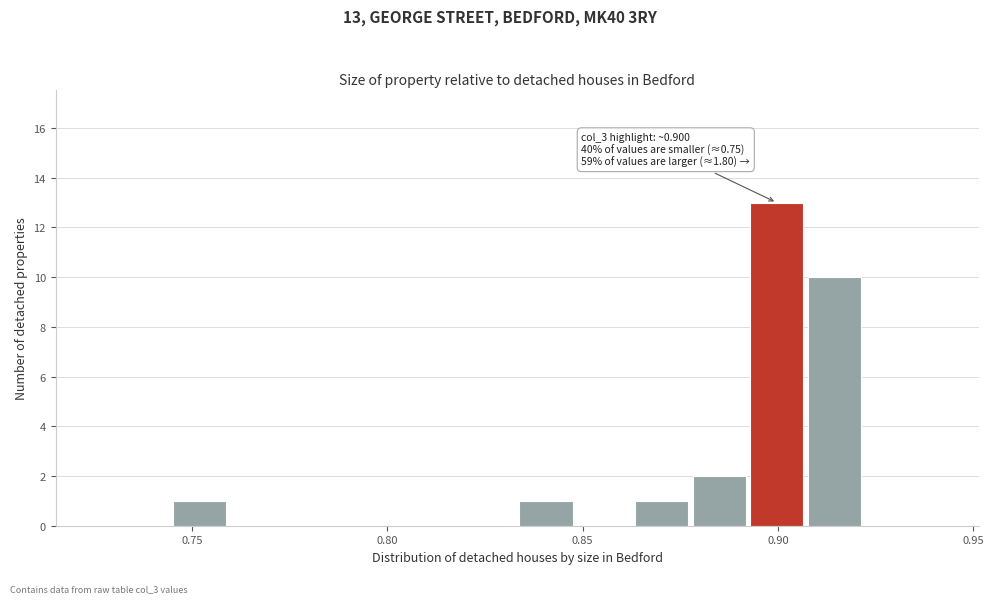

Read against the x-axis, roughly where is the centre of the tallest bar?

0.900